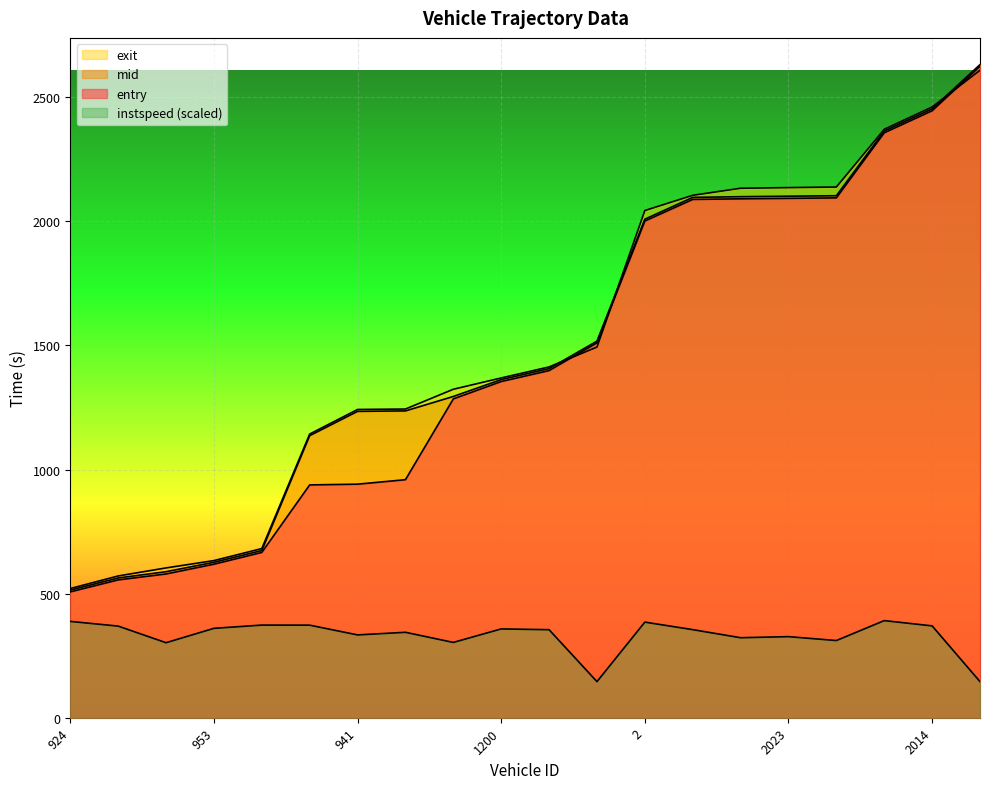

At how many categories does at least one series exceed 304?

20